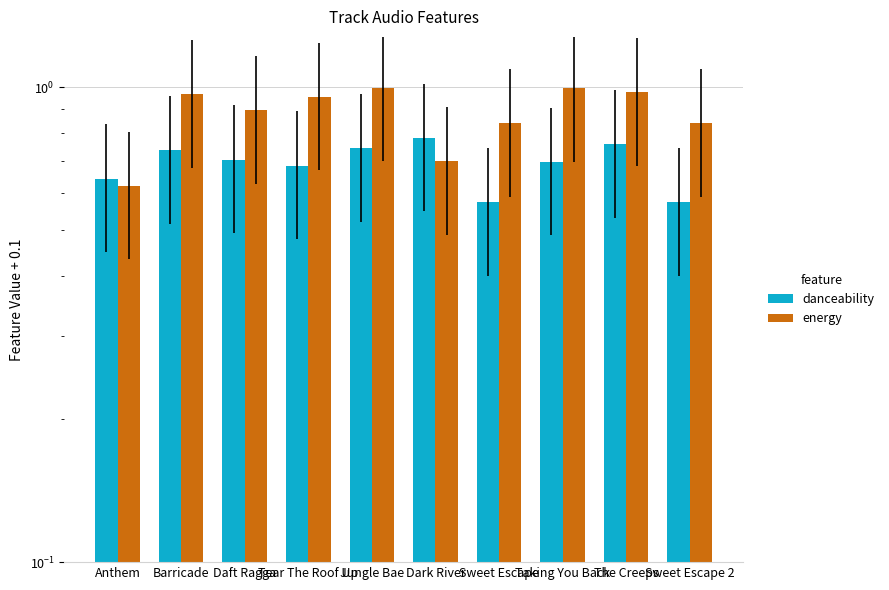

Where is energy nearest to the value 0?

Anthem